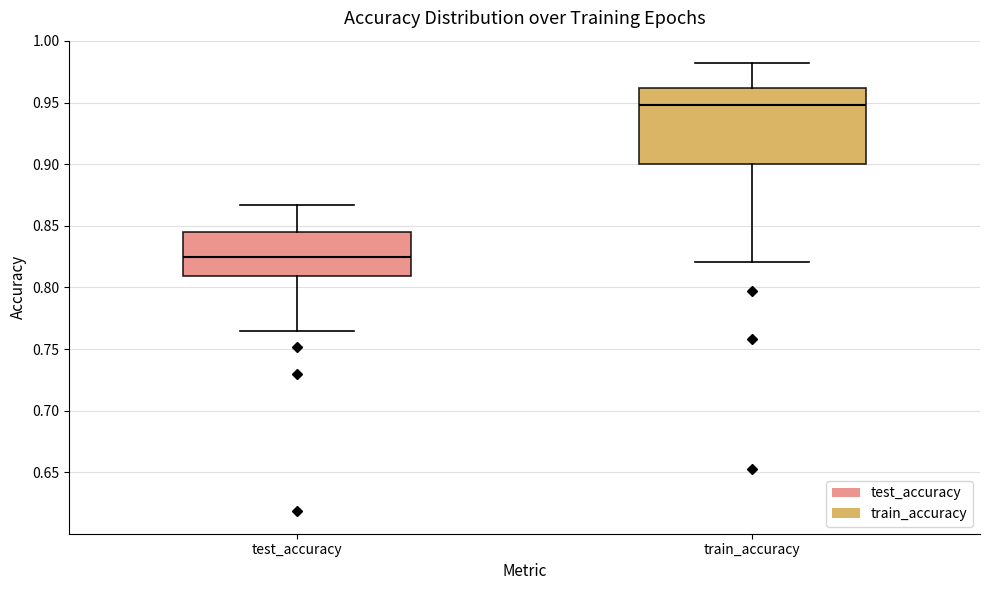

Reading left to right, read every box against the y-axis: the position of its median line, the range the box covers, and the ends of its whiskers. The values are not printed on the chart, so give them approximately, as read against the axis.

test_accuracy: median 0.825, box 0.810 to 0.845, whiskers 0.765 to 0.865
train_accuracy: median 0.950, box 0.900 to 0.960, whiskers 0.820 to 0.980